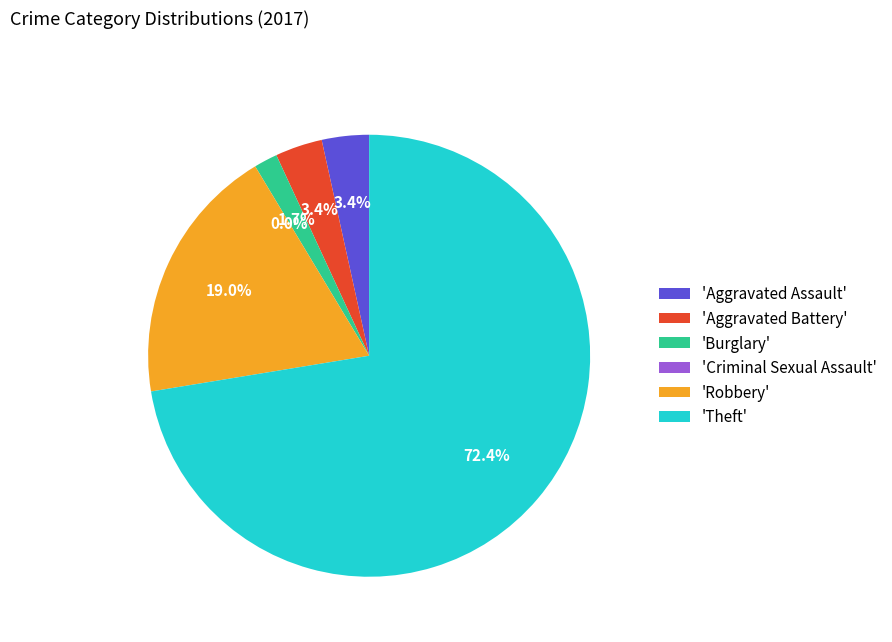

Is the sum of Aggravated Assault and Burglary greater than half?

No